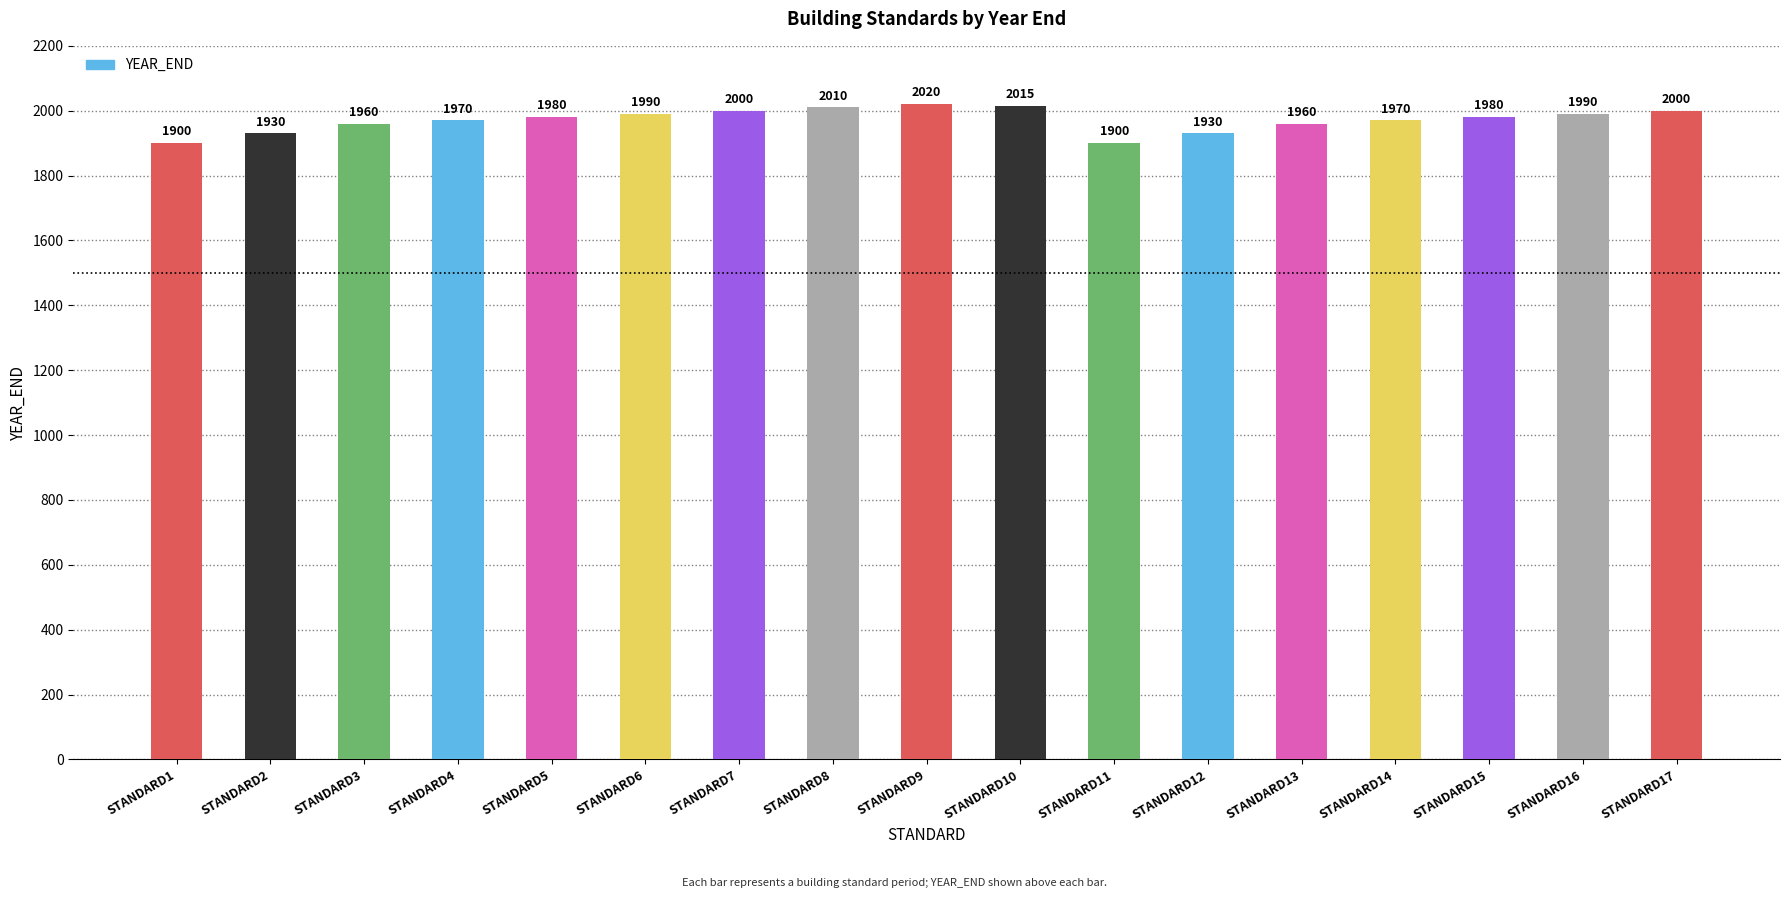

The chart shows a value of 1930 at STANDARD12. True or false?

True